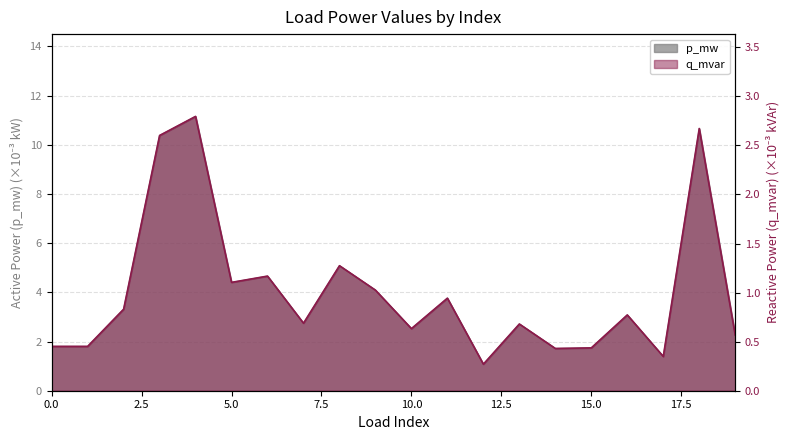

The value of q_mvar at 17 is 0.2. True or false?

False